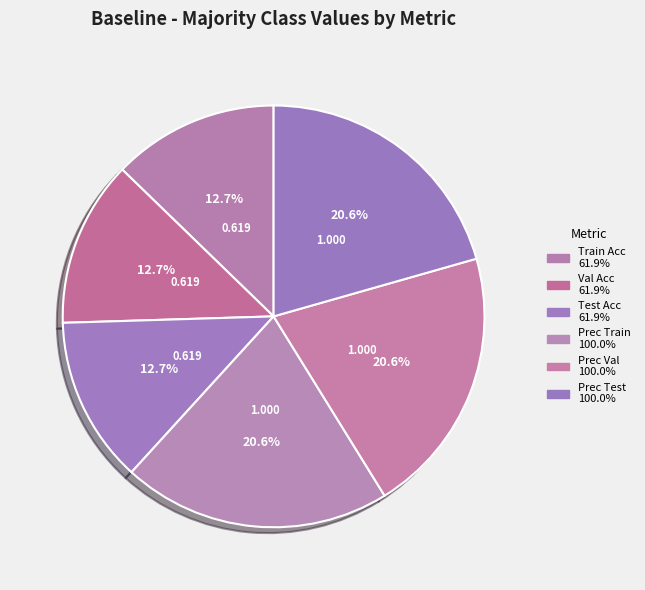

How many segments does this pie chart have?

6